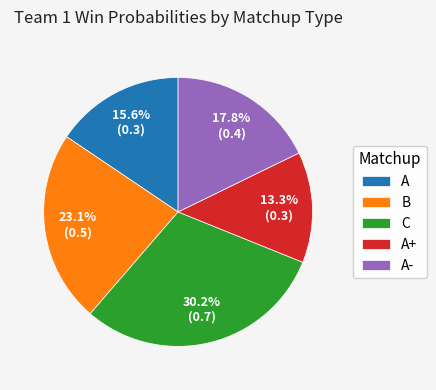

Count the number of slices in the pie.

5